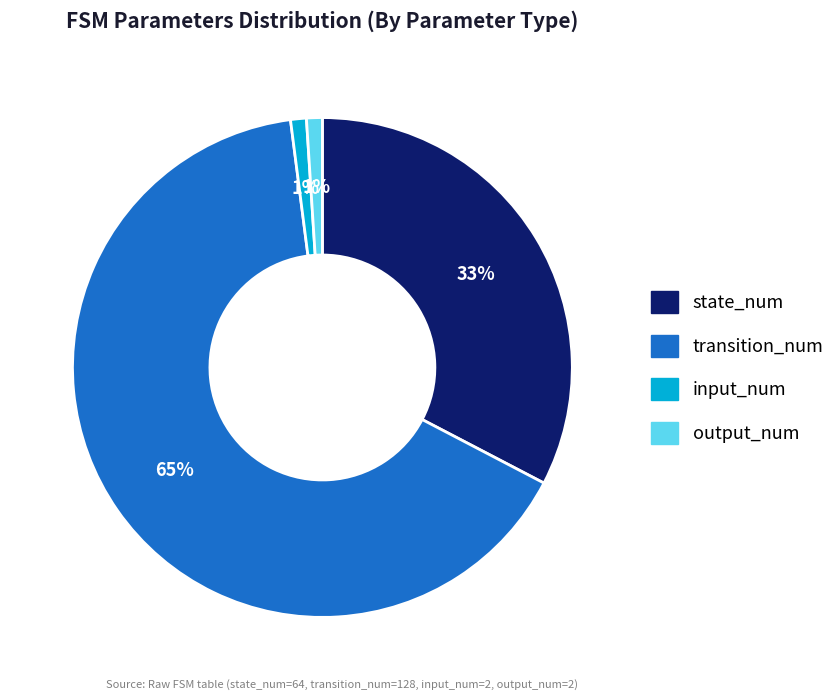

Which category has the biggest portion of the pie?

transition_num